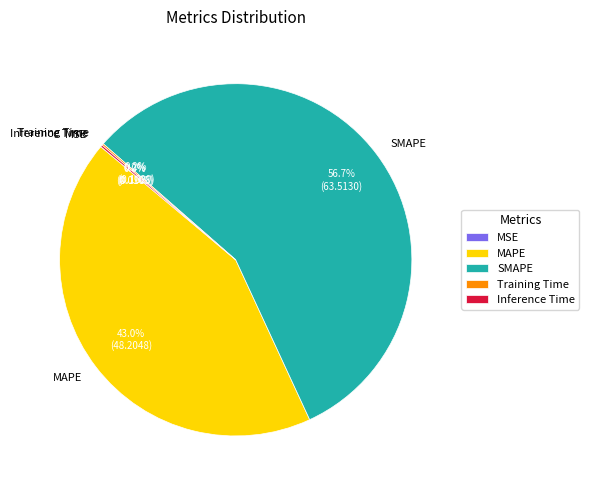

Is SMAPE the majority of the pie?

Yes